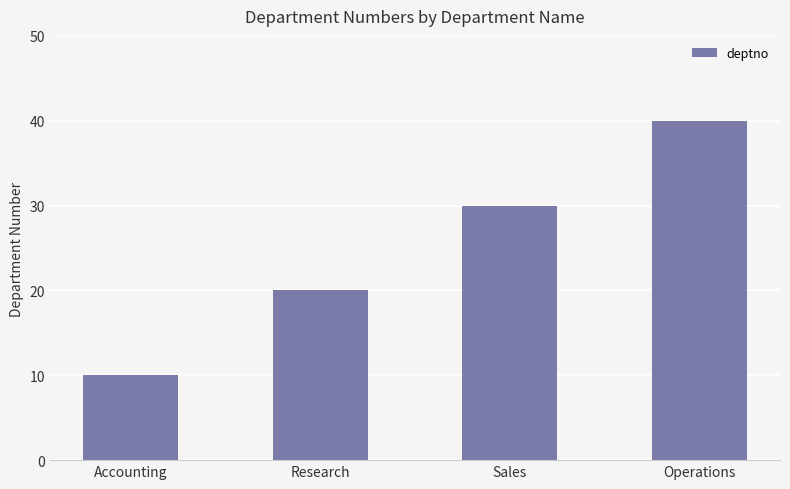

Which category has the lowest value across all series?

Accounting